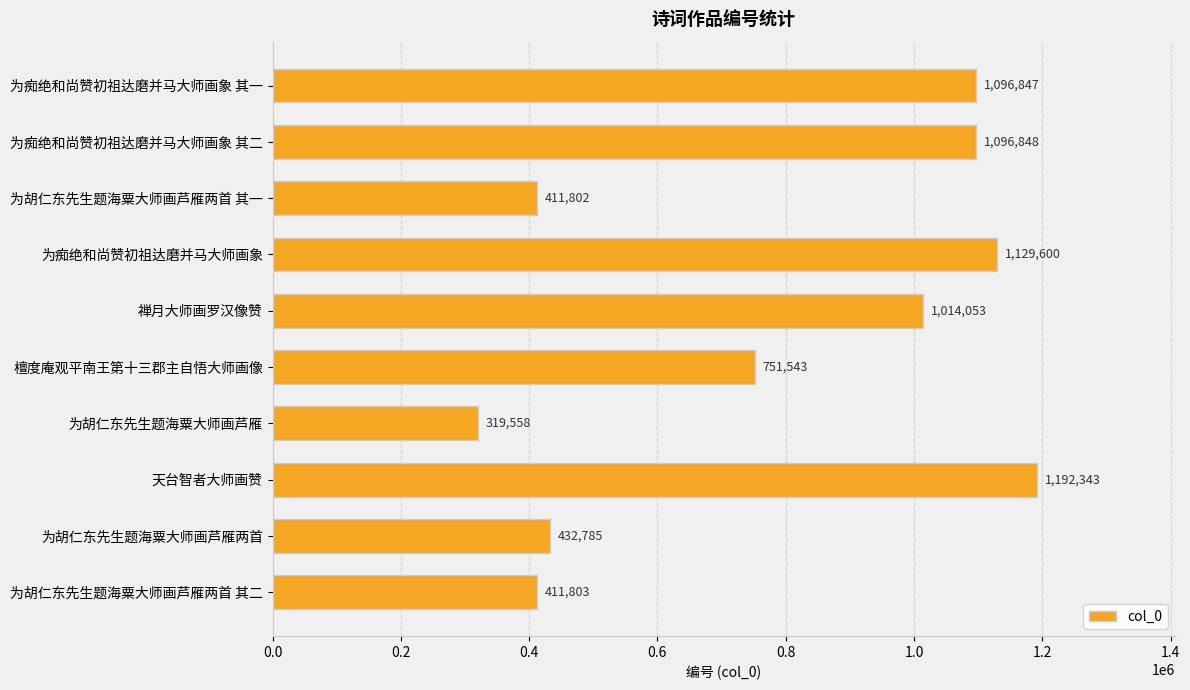

Which has a higher value, 为胡仁东先生题海粟大师画芦雁 or 为痴绝和尚赞初祖达磨并马大师画象 其二?

为痴绝和尚赞初祖达磨并马大师画象 其二